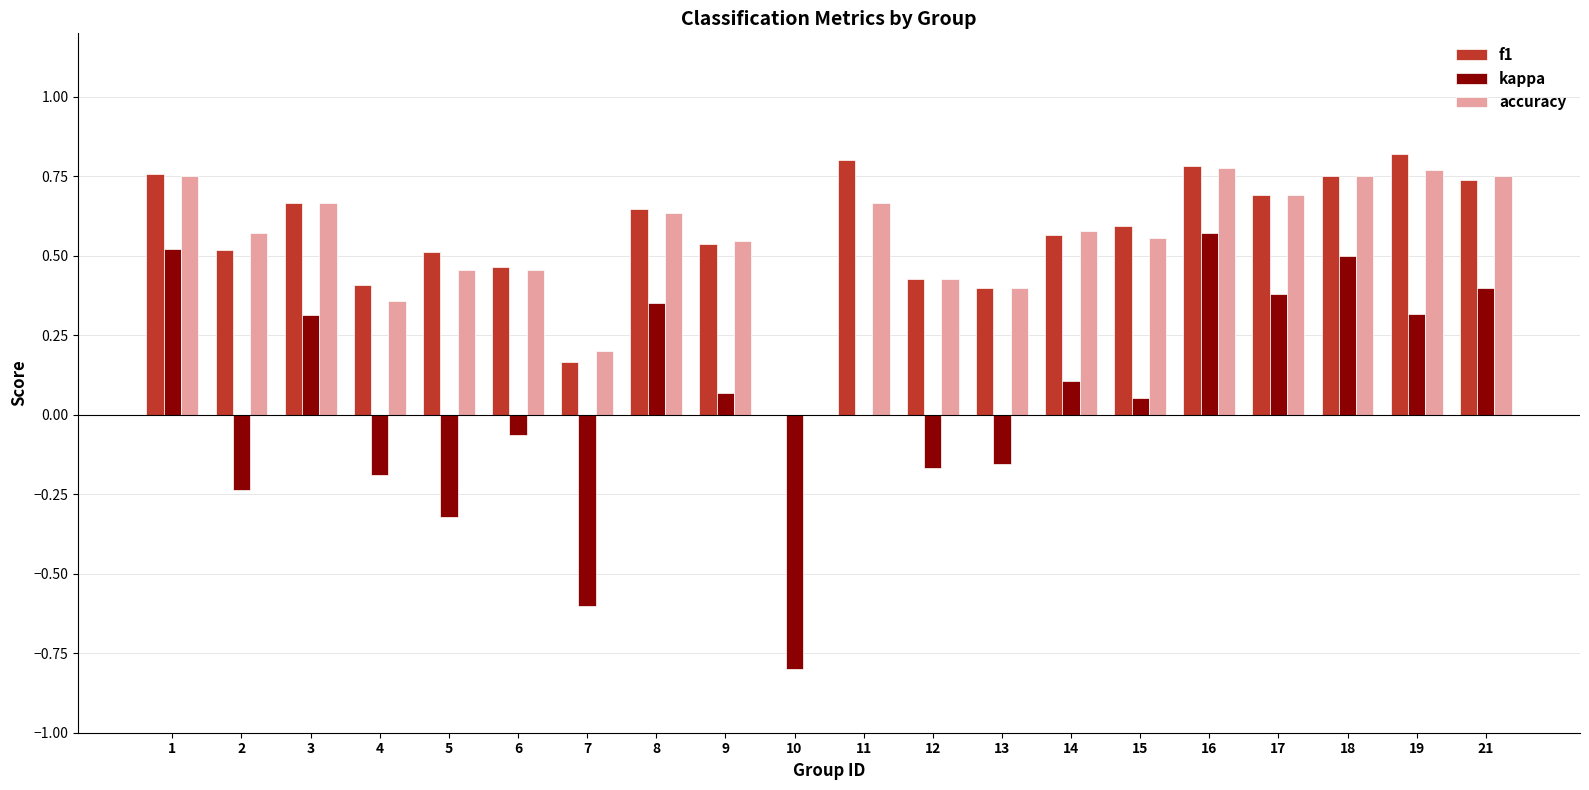

What is the sum of the accuracy values at 3 and 5?

1.1